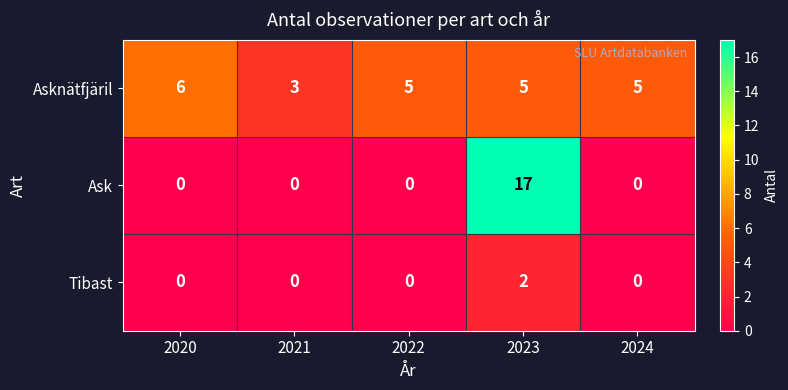

Which category has the highest value in the Ask series?

2023